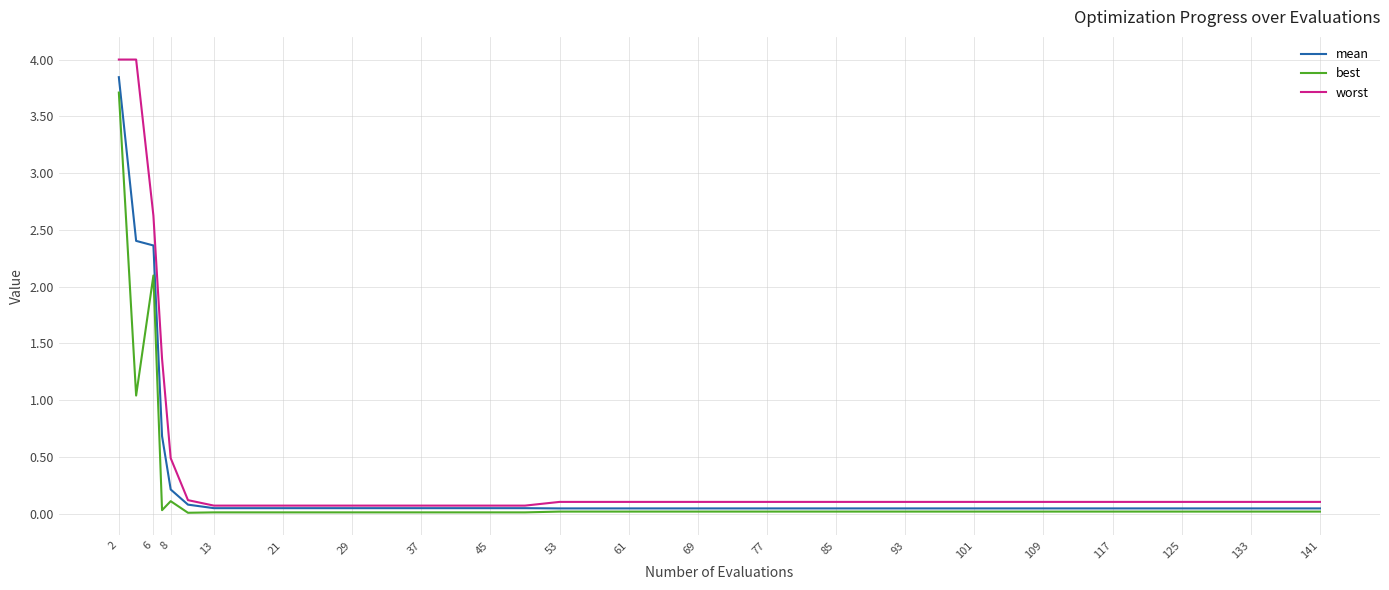

Which series has the widest spread of values?

worst